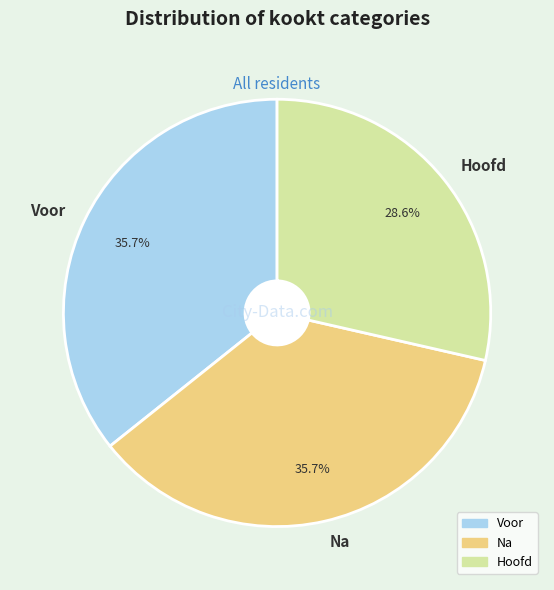

To the nearest percent, what is the average slice percentage?

33%